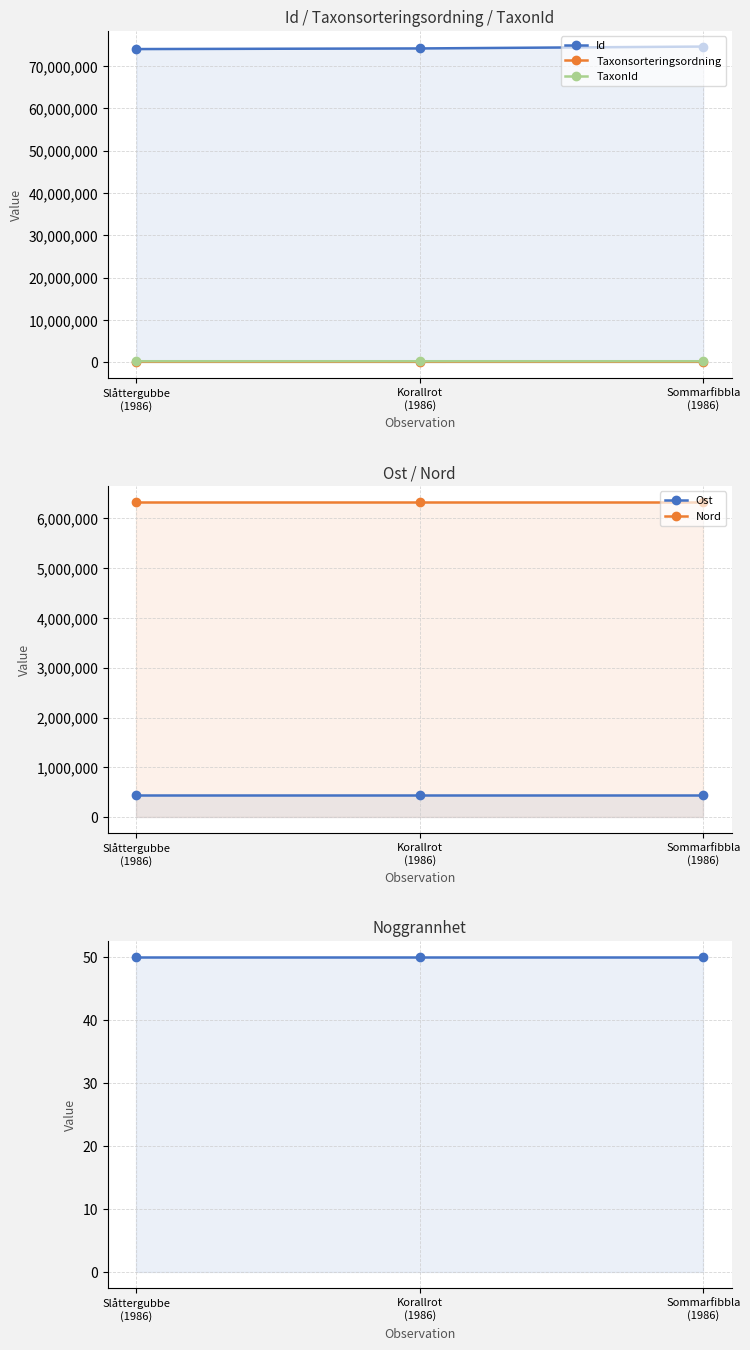

Reading right to left, transcribe all the data shown in this chart.

Id: Sommarfibbla
(1986)=74574305.0	Korallrot
(1986)=74129737.0	Slåttergubbe
(1986)=73983083.0
Taxonsorteringsordning: Sommarfibbla
(1986)=106757.0	Korallrot
(1986)=96237.0	Slåttergubbe
(1986)=104838.0
TaxonId: Sommarfibbla
(1986)=220228.0	Korallrot
(1986)=220093.0	Slåttergubbe
(1986)=219955.0
Ost: Sommarfibbla
(1986)=453843.1	Korallrot
(1986)=453843.1	Slåttergubbe
(1986)=453843.1
Nord: Sommarfibbla
(1986)=6330914.2	Korallrot
(1986)=6330914.2	Slåttergubbe
(1986)=6330914.2
Noggrannhet: Sommarfibbla
(1986)=50.0	Korallrot
(1986)=50.0	Slåttergubbe
(1986)=50.0